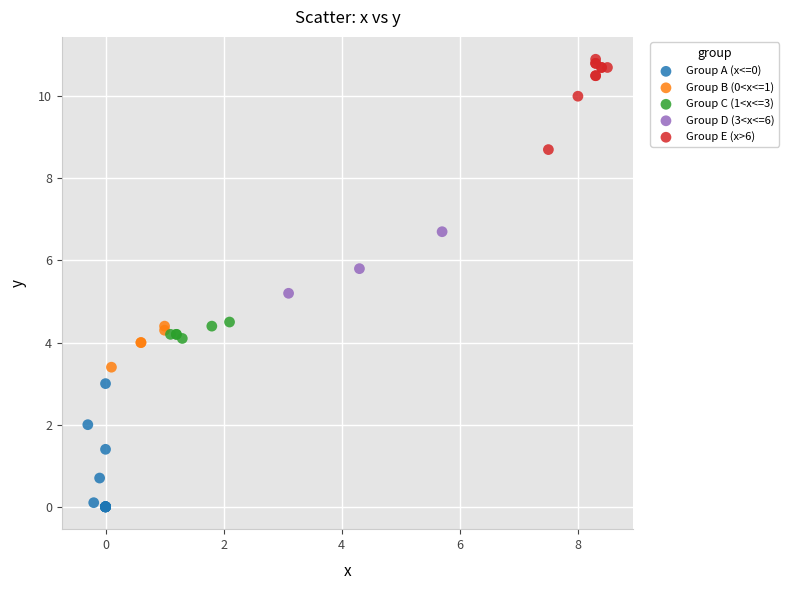

What are all the series names shown in the legend?

Group A (x<=0), Group B (0<x<=1), Group C (1<x<=3), Group D (3<x<=6), Group E (x>6)